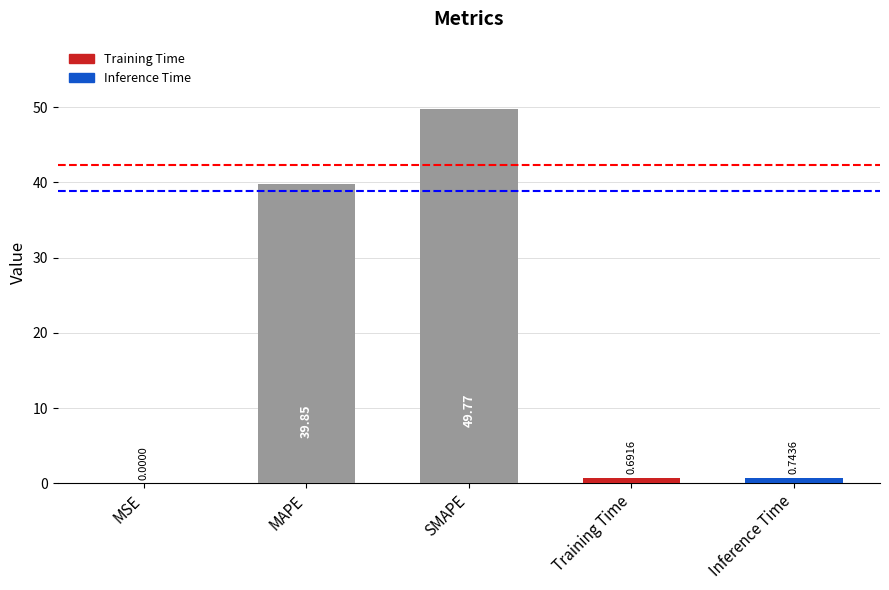

Which category has the highest value across all series?

SMAPE